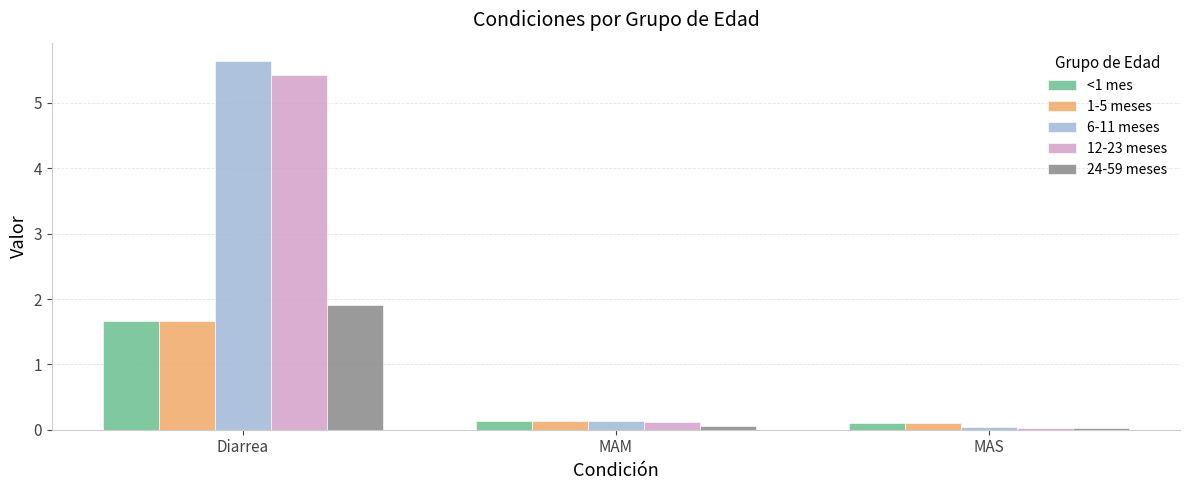

Which series has the widest spread of values?

6-11 meses